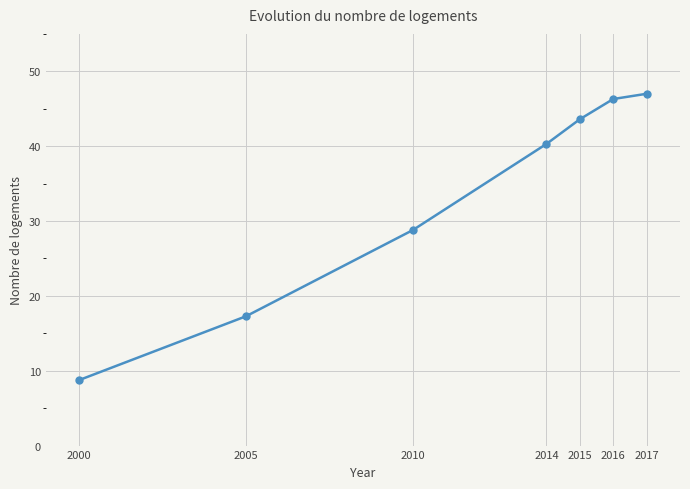

How many categories are shown in the chart?

7